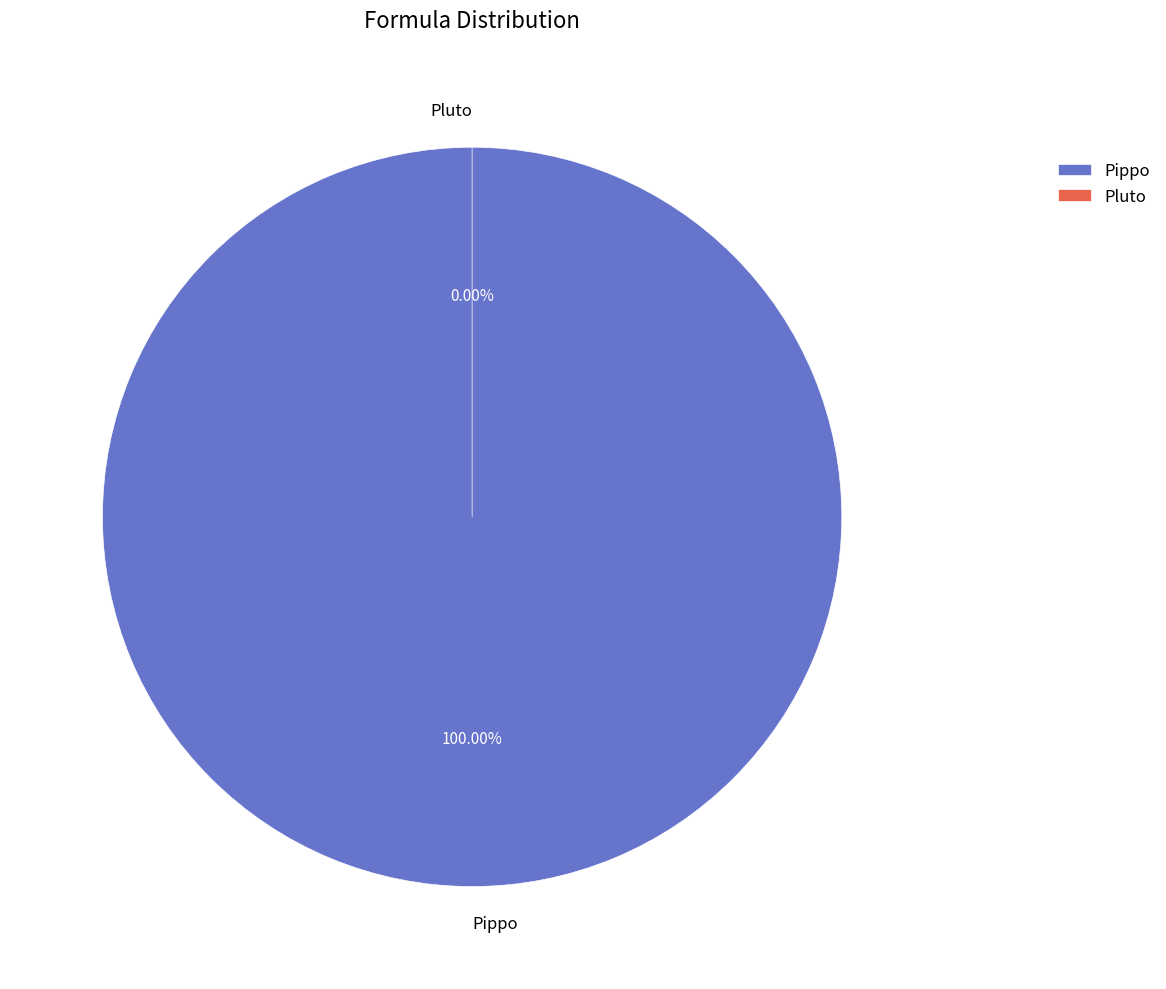

Rank the categories by value from highest to lowest.

Pippo, Pluto